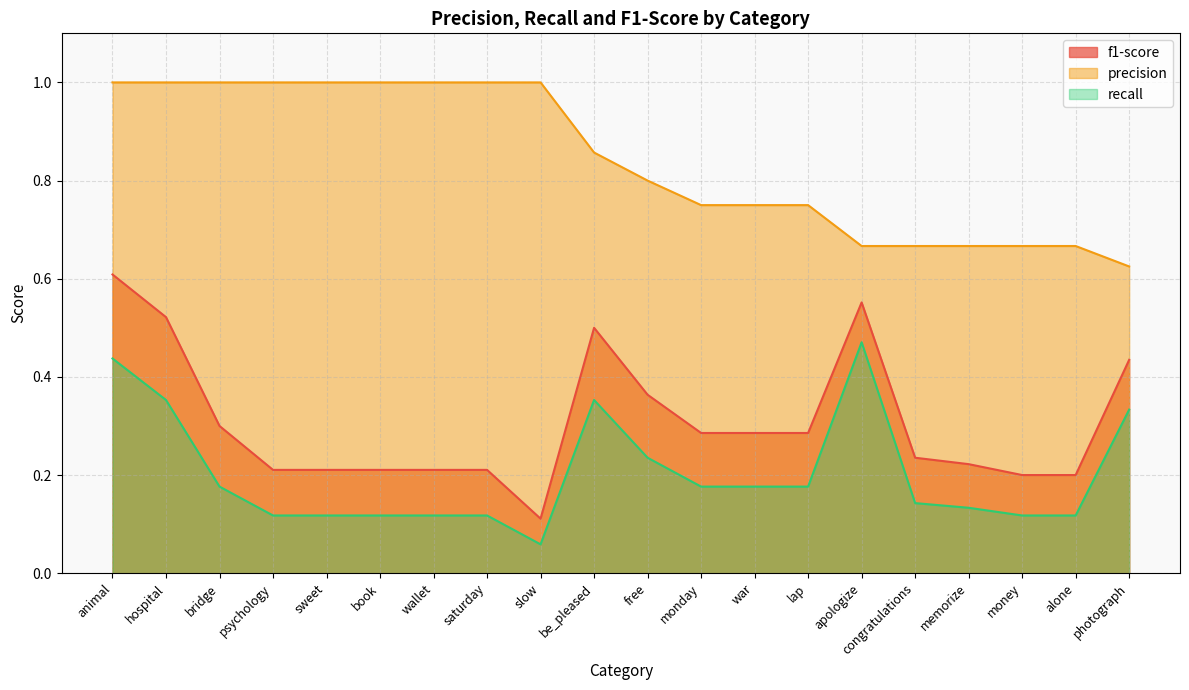

What is the label of the 16th point from the left?

congratulations